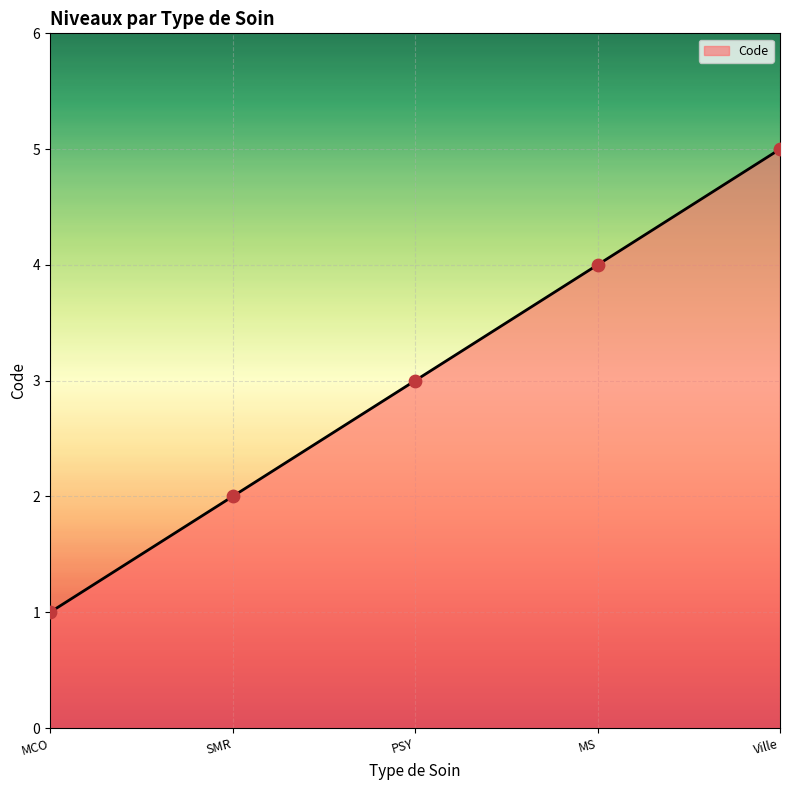

Between MS and MCO, which is larger?

MS